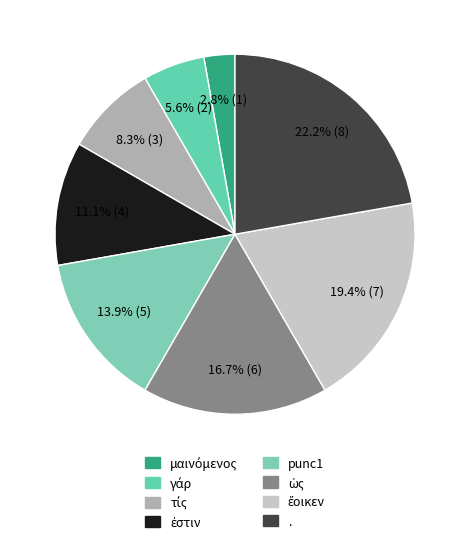

Between . and ὡς, which is larger?

.